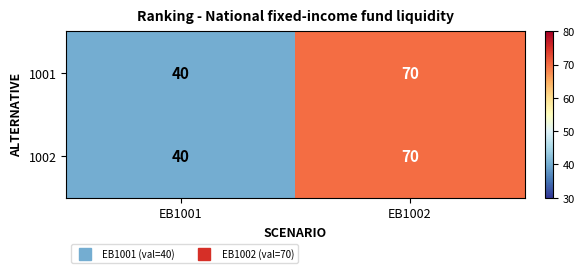

At which label is 1001 closest to 55?

EB1001